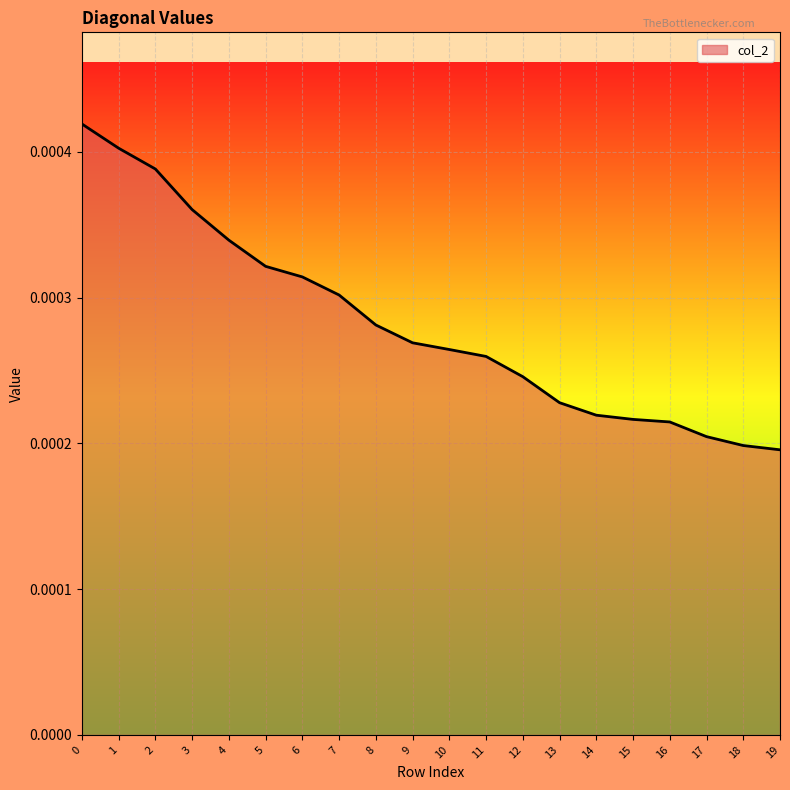

Between 7 and 13, which is larger?

7